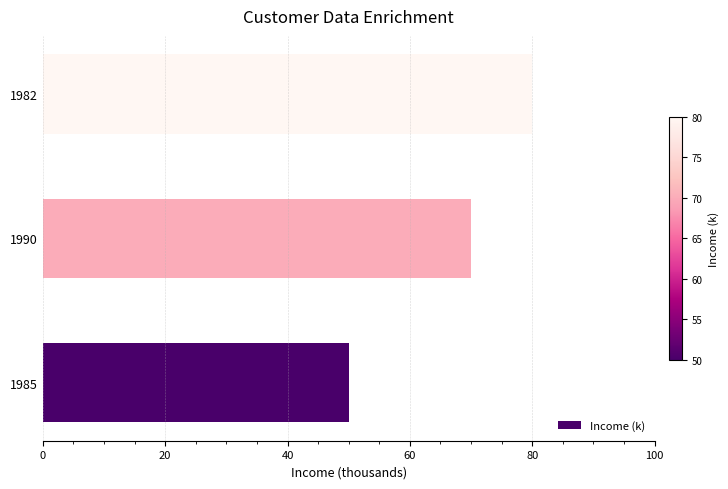

Count the number of categories in the chart.

3